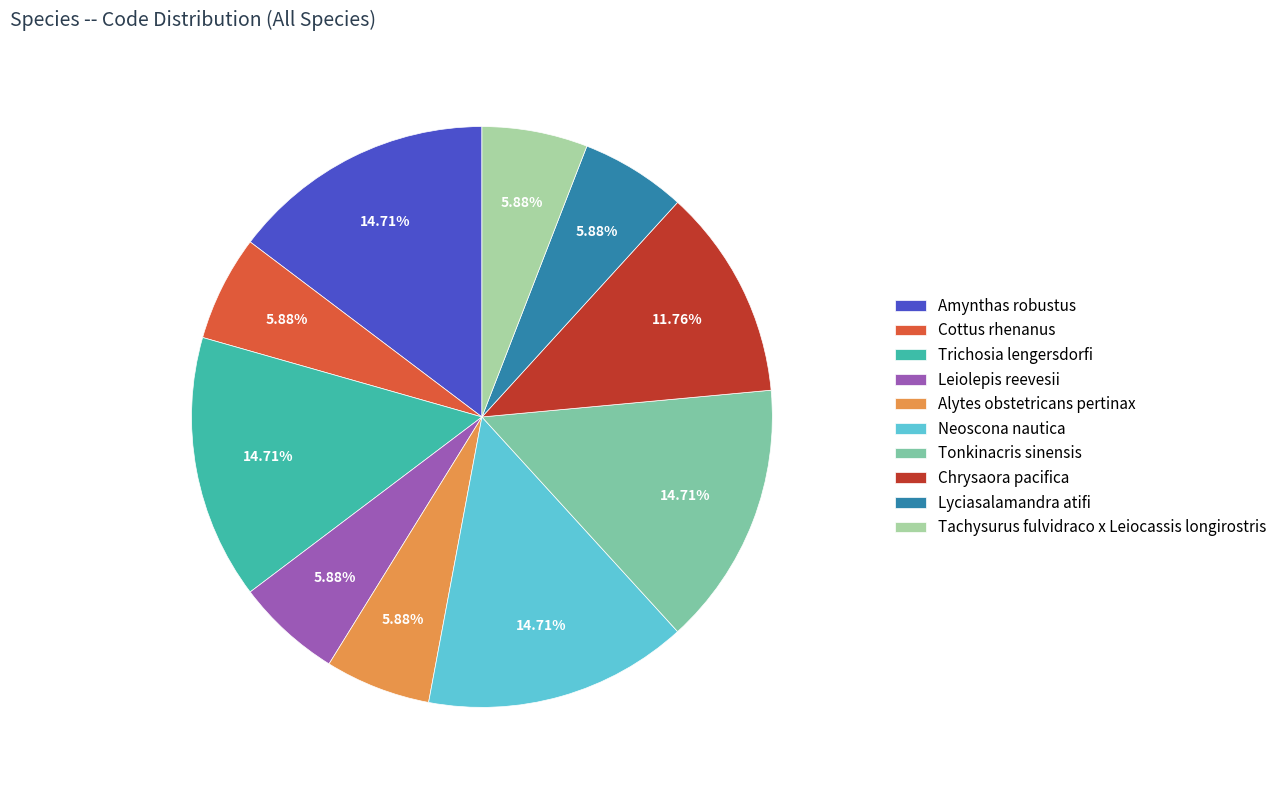

To the nearest percent, what is the difference between the Alytes obstetricans pertinax and Neoscona nautica slice percentages?

9%